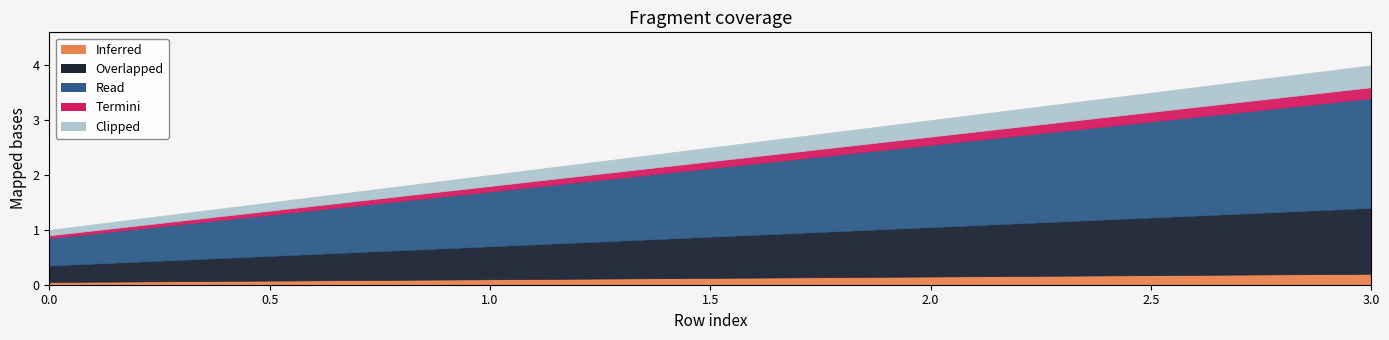

How many categories are shown in the chart?

4